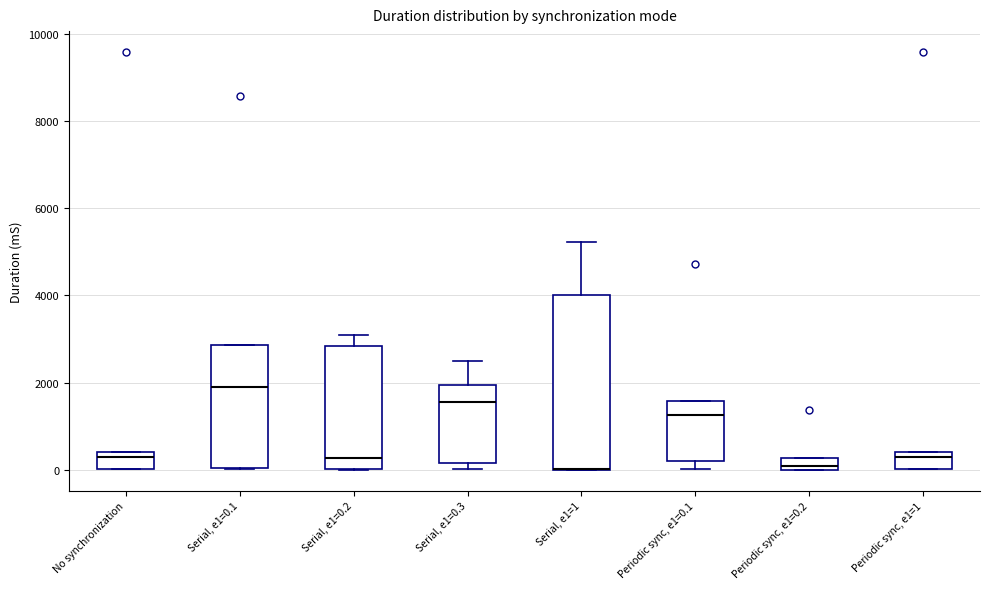

Which box is the tallest, from its lower edge to its upper edge?

Serial, e1=1